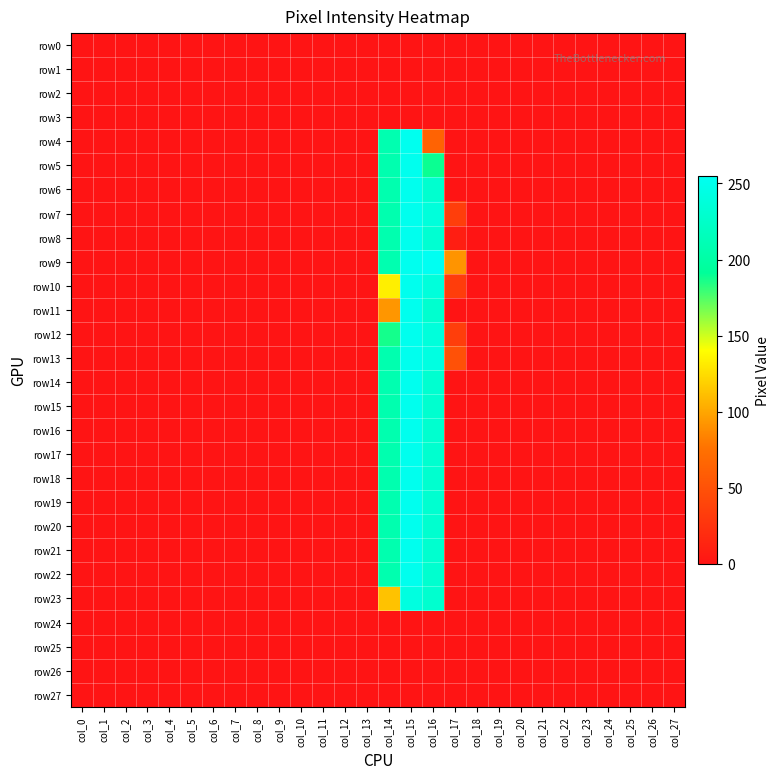

Reading left to right, extract all data points from this chart.

row0: col_0=0	col_1=0	col_2=0	col_3=0	col_4=0	col_5=0	col_6=0	col_7=0	col_8=0	col_9=0	col_10=0	col_11=0	col_12=0	col_13=0	col_14=0	col_15=0	col_16=0	col_17=0	col_18=0	col_19=0	col_20=0	col_21=0	col_22=0	col_23=0	col_24=0	col_25=0	col_26=0	col_27=0
row1: col_0=0	col_1=0	col_2=0	col_3=0	col_4=0	col_5=0	col_6=0	col_7=0	col_8=0	col_9=0	col_10=0	col_11=0	col_12=0	col_13=0	col_14=0	col_15=0	col_16=0	col_17=0	col_18=0	col_19=0	col_20=0	col_21=0	col_22=0	col_23=0	col_24=0	col_25=0	col_26=0	col_27=0
row2: col_0=0	col_1=0	col_2=0	col_3=0	col_4=0	col_5=0	col_6=0	col_7=0	col_8=0	col_9=0	col_10=0	col_11=0	col_12=0	col_13=0	col_14=0	col_15=0	col_16=0	col_17=0	col_18=0	col_19=0	col_20=0	col_21=0	col_22=0	col_23=0	col_24=0	col_25=0	col_26=0	col_27=0
row3: col_0=0	col_1=0	col_2=0	col_3=0	col_4=0	col_5=0	col_6=0	col_7=0	col_8=0	col_9=0	col_10=0	col_11=0	col_12=0	col_13=0	col_14=0	col_15=0	col_16=0	col_17=0	col_18=0	col_19=0	col_20=0	col_21=0	col_22=0	col_23=0	col_24=0	col_25=0	col_26=0	col_27=0
row4: col_0=0	col_1=0	col_2=0	col_3=0	col_4=0	col_5=0	col_6=0	col_7=0	col_8=0	col_9=0	col_10=0	col_11=0	col_12=0	col_13=0	col_14=208	col_15=253	col_16=64	col_17=0	col_18=0	col_19=0	col_20=0	col_21=0	col_22=0	col_23=0	col_24=0	col_25=0	col_26=0	col_27=0
row5: col_0=0	col_1=0	col_2=0	col_3=0	col_4=0	col_5=0	col_6=0	col_7=0	col_8=0	col_9=0	col_10=0	col_11=0	col_12=0	col_13=0	col_14=207	col_15=252	col_16=189	col_17=0	col_18=0	col_19=0	col_20=0	col_21=0	col_22=0	col_23=0	col_24=0	col_25=0	col_26=0	col_27=0
row6: col_0=0	col_1=0	col_2=0	col_3=0	col_4=0	col_5=0	col_6=0	col_7=0	col_8=0	col_9=0	col_10=0	col_11=0	col_12=0	col_13=0	col_14=207	col_15=252	col_16=230	col_17=0	col_18=0	col_19=0	col_20=0	col_21=0	col_22=0	col_23=0	col_24=0	col_25=0	col_26=0	col_27=0
row7: col_0=0	col_1=0	col_2=0	col_3=0	col_4=0	col_5=0	col_6=0	col_7=0	col_8=0	col_9=0	col_10=0	col_11=0	col_12=0	col_13=0	col_14=207	col_15=252	col_16=239	col_17=34	col_18=0	col_19=0	col_20=0	col_21=0	col_22=0	col_23=0	col_24=0	col_25=0	col_26=0	col_27=0
row8: col_0=0	col_1=0	col_2=0	col_3=0	col_4=0	col_5=0	col_6=0	col_7=0	col_8=0	col_9=0	col_10=0	col_11=0	col_12=0	col_13=0	col_14=207	col_15=252	col_16=232	col_17=8	col_18=0	col_19=0	col_20=0	col_21=0	col_22=0	col_23=0	col_24=0	col_25=0	col_26=0	col_27=0
row9: col_0=0	col_1=0	col_2=0	col_3=0	col_4=0	col_5=0	col_6=0	col_7=0	col_8=0	col_9=0	col_10=0	col_11=0	col_12=0	col_13=0	col_14=208	col_15=253	col_16=255	col_17=92	col_18=0	col_19=0	col_20=0	col_21=0	col_22=0	col_23=0	col_24=0	col_25=0	col_26=0	col_27=0
row10: col_0=0	col_1=0	col_2=0	col_3=0	col_4=0	col_5=0	col_6=0	col_7=0	col_8=0	col_9=0	col_10=0	col_11=0	col_12=0	col_13=0	col_14=133	col_15=252	col_16=239	col_17=33	col_18=0	col_19=0	col_20=0	col_21=0	col_22=0	col_23=0	col_24=0	col_25=0	col_26=0	col_27=0
row11: col_0=0	col_1=0	col_2=0	col_3=0	col_4=0	col_5=0	col_6=0	col_7=0	col_8=0	col_9=0	col_10=0	col_11=0	col_12=0	col_13=0	col_14=93	col_15=252	col_16=230	col_17=0	col_18=0	col_19=0	col_20=0	col_21=0	col_22=0	col_23=0	col_24=0	col_25=0	col_26=0	col_27=0
row12: col_0=0	col_1=0	col_2=0	col_3=0	col_4=0	col_5=0	col_6=0	col_7=0	col_8=0	col_9=0	col_10=0	col_11=0	col_12=0	col_13=0	col_14=187	col_15=252	col_16=239	col_17=34	col_18=0	col_19=0	col_20=0	col_21=0	col_22=0	col_23=0	col_24=0	col_25=0	col_26=0	col_27=0
row13: col_0=0	col_1=0	col_2=0	col_3=0	col_4=0	col_5=0	col_6=0	col_7=0	col_8=0	col_9=0	col_10=0	col_11=0	col_12=0	col_13=0	col_14=207	col_15=252	col_16=243	col_17=50	col_18=0	col_19=0	col_20=0	col_21=0	col_22=0	col_23=0	col_24=0	col_25=0	col_26=0	col_27=0
row14: col_0=0	col_1=0	col_2=0	col_3=0	col_4=0	col_5=0	col_6=0	col_7=0	col_8=0	col_9=0	col_10=0	col_11=0	col_12=0	col_13=0	col_14=208	col_15=253	col_16=231	col_17=0	col_18=0	col_19=0	col_20=0	col_21=0	col_22=0	col_23=0	col_24=0	col_25=0	col_26=0	col_27=0
row15: col_0=0	col_1=0	col_2=0	col_3=0	col_4=0	col_5=0	col_6=0	col_7=0	col_8=0	col_9=0	col_10=0	col_11=0	col_12=0	col_13=0	col_14=207	col_15=252	col_16=230	col_17=0	col_18=0	col_19=0	col_20=0	col_21=0	col_22=0	col_23=0	col_24=0	col_25=0	col_26=0	col_27=0
row16: col_0=0	col_1=0	col_2=0	col_3=0	col_4=0	col_5=0	col_6=0	col_7=0	col_8=0	col_9=0	col_10=0	col_11=0	col_12=0	col_13=0	col_14=207	col_15=252	col_16=230	col_17=0	col_18=0	col_19=0	col_20=0	col_21=0	col_22=0	col_23=0	col_24=0	col_25=0	col_26=0	col_27=0
row17: col_0=0	col_1=0	col_2=0	col_3=0	col_4=0	col_5=0	col_6=0	col_7=0	col_8=0	col_9=0	col_10=0	col_11=0	col_12=0	col_13=0	col_14=207	col_15=252	col_16=230	col_17=0	col_18=0	col_19=0	col_20=0	col_21=0	col_22=0	col_23=0	col_24=0	col_25=0	col_26=0	col_27=0
row18: col_0=0	col_1=0	col_2=0	col_3=0	col_4=0	col_5=0	col_6=0	col_7=0	col_8=0	col_9=0	col_10=0	col_11=0	col_12=0	col_13=0	col_14=207	col_15=252	col_16=230	col_17=0	col_18=0	col_19=0	col_20=0	col_21=0	col_22=0	col_23=0	col_24=0	col_25=0	col_26=0	col_27=0
row19: col_0=0	col_1=0	col_2=0	col_3=0	col_4=0	col_5=0	col_6=0	col_7=0	col_8=0	col_9=0	col_10=0	col_11=0	col_12=0	col_13=0	col_14=208	col_15=253	col_16=231	col_17=0	col_18=0	col_19=0	col_20=0	col_21=0	col_22=0	col_23=0	col_24=0	col_25=0	col_26=0	col_27=0
row20: col_0=0	col_1=0	col_2=0	col_3=0	col_4=0	col_5=0	col_6=0	col_7=0	col_8=0	col_9=0	col_10=0	col_11=0	col_12=0	col_13=0	col_14=207	col_15=252	col_16=230	col_17=0	col_18=0	col_19=0	col_20=0	col_21=0	col_22=0	col_23=0	col_24=0	col_25=0	col_26=0	col_27=0
row21: col_0=0	col_1=0	col_2=0	col_3=0	col_4=0	col_5=0	col_6=0	col_7=0	col_8=0	col_9=0	col_10=0	col_11=0	col_12=0	col_13=0	col_14=207	col_15=252	col_16=230	col_17=0	col_18=0	col_19=0	col_20=0	col_21=0	col_22=0	col_23=0	col_24=0	col_25=0	col_26=0	col_27=0
row22: col_0=0	col_1=0	col_2=0	col_3=0	col_4=0	col_5=0	col_6=0	col_7=0	col_8=0	col_9=0	col_10=0	col_11=0	col_12=0	col_13=0	col_14=207	col_15=252	col_16=230	col_17=0	col_18=0	col_19=0	col_20=0	col_21=0	col_22=0	col_23=0	col_24=0	col_25=0	col_26=0	col_27=0
row23: col_0=0	col_1=0	col_2=0	col_3=0	col_4=0	col_5=0	col_6=0	col_7=0	col_8=0	col_9=0	col_10=0	col_11=0	col_12=0	col_13=0	col_14=113	col_15=242	col_16=230	col_17=0	col_18=0	col_19=0	col_20=0	col_21=0	col_22=0	col_23=0	col_24=0	col_25=0	col_26=0	col_27=0
row24: col_0=0	col_1=0	col_2=0	col_3=0	col_4=0	col_5=0	col_6=0	col_7=0	col_8=0	col_9=0	col_10=0	col_11=0	col_12=0	col_13=0	col_14=0	col_15=0	col_16=0	col_17=0	col_18=0	col_19=0	col_20=0	col_21=0	col_22=0	col_23=0	col_24=0	col_25=0	col_26=0	col_27=0
row25: col_0=0	col_1=0	col_2=0	col_3=0	col_4=0	col_5=0	col_6=0	col_7=0	col_8=0	col_9=0	col_10=0	col_11=0	col_12=0	col_13=0	col_14=0	col_15=0	col_16=0	col_17=0	col_18=0	col_19=0	col_20=0	col_21=0	col_22=0	col_23=0	col_24=0	col_25=0	col_26=0	col_27=0
row26: col_0=0	col_1=0	col_2=0	col_3=0	col_4=0	col_5=0	col_6=0	col_7=0	col_8=0	col_9=0	col_10=0	col_11=0	col_12=0	col_13=0	col_14=0	col_15=0	col_16=0	col_17=0	col_18=0	col_19=0	col_20=0	col_21=0	col_22=0	col_23=0	col_24=0	col_25=0	col_26=0	col_27=0
row27: col_0=0	col_1=0	col_2=0	col_3=0	col_4=0	col_5=0	col_6=0	col_7=0	col_8=0	col_9=0	col_10=0	col_11=0	col_12=0	col_13=0	col_14=0	col_15=0	col_16=0	col_17=0	col_18=0	col_19=0	col_20=0	col_21=0	col_22=0	col_23=0	col_24=0	col_25=0	col_26=0	col_27=0